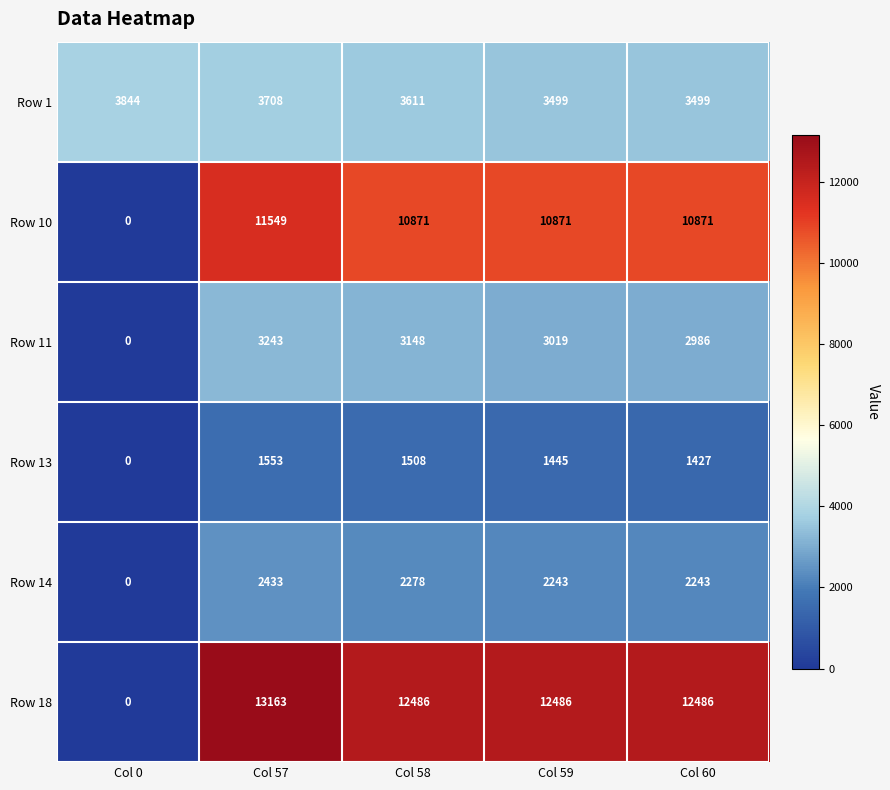

Is it true that Row 10 equals 0 at Col 0?

True